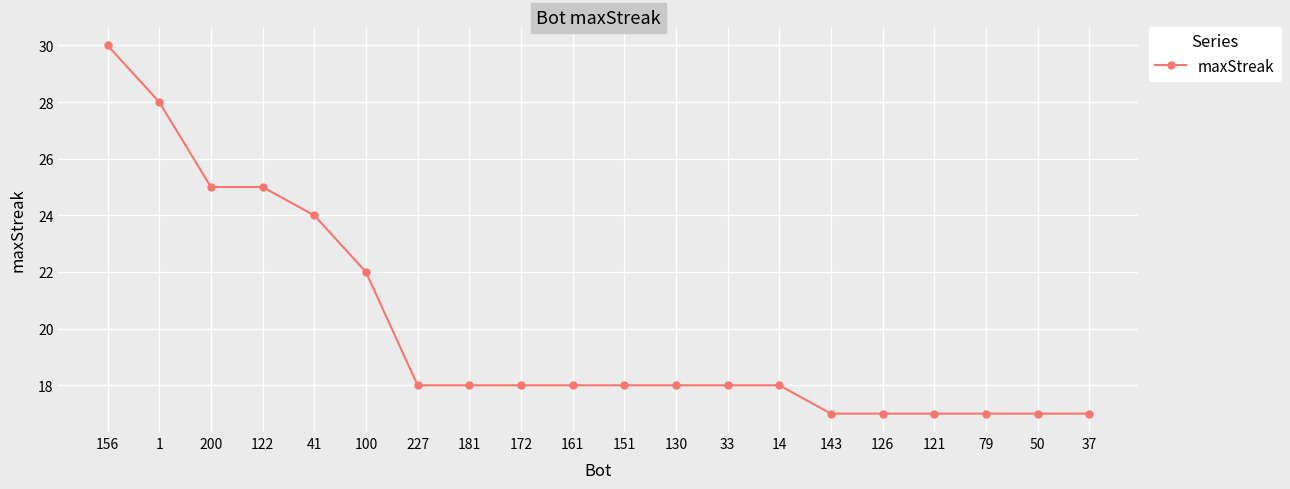

How many distinct data groups are displayed?

1